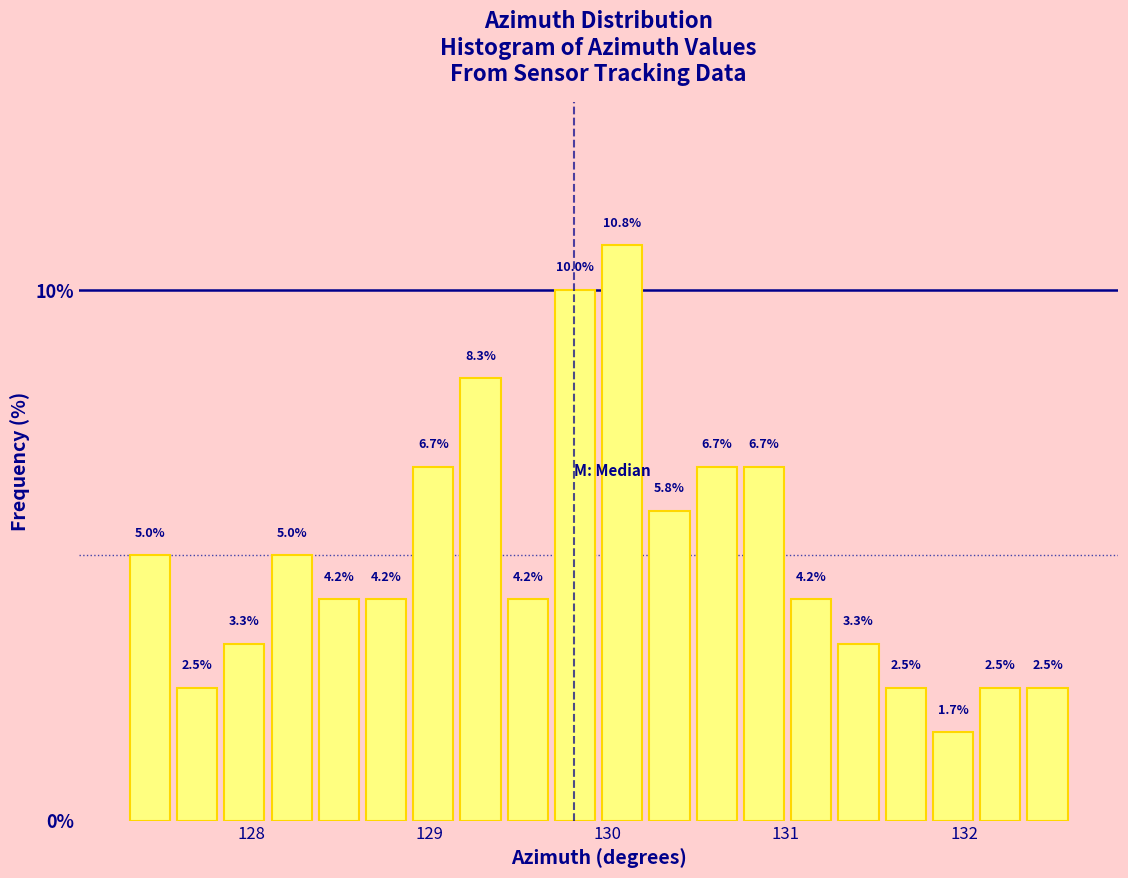

Around what value on the x-axis is the tallest bar? Give the approximate position of its centre, as read against the axis.

130.1